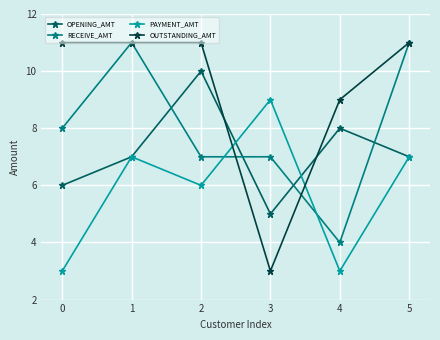

Reading right to left, transcribe all the data shown in this chart.

OPENING_AMT: 5=7	4=8	3=5	2=10	1=7	0=6
RECEIVE_AMT: 5=11	4=4	3=7	2=7	1=11	0=8
PAYMENT_AMT: 5=7	4=3	3=9	2=6	1=7	0=3
OUTSTANDING_AMT: 5=11	4=9	3=3	2=11	1=11	0=11